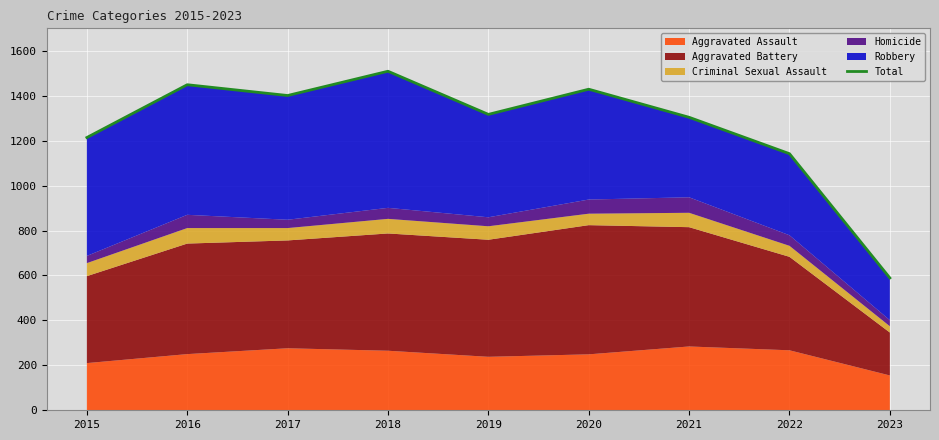

What is the value of the 1st point from the left?

1214